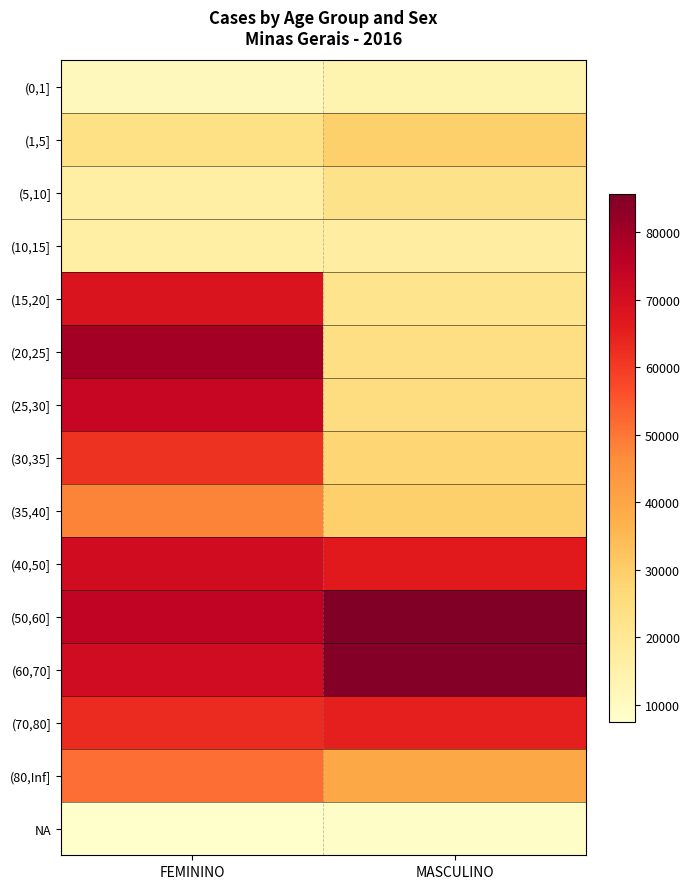

What is the difference between the highest and lowest values at FEMININO?

72329